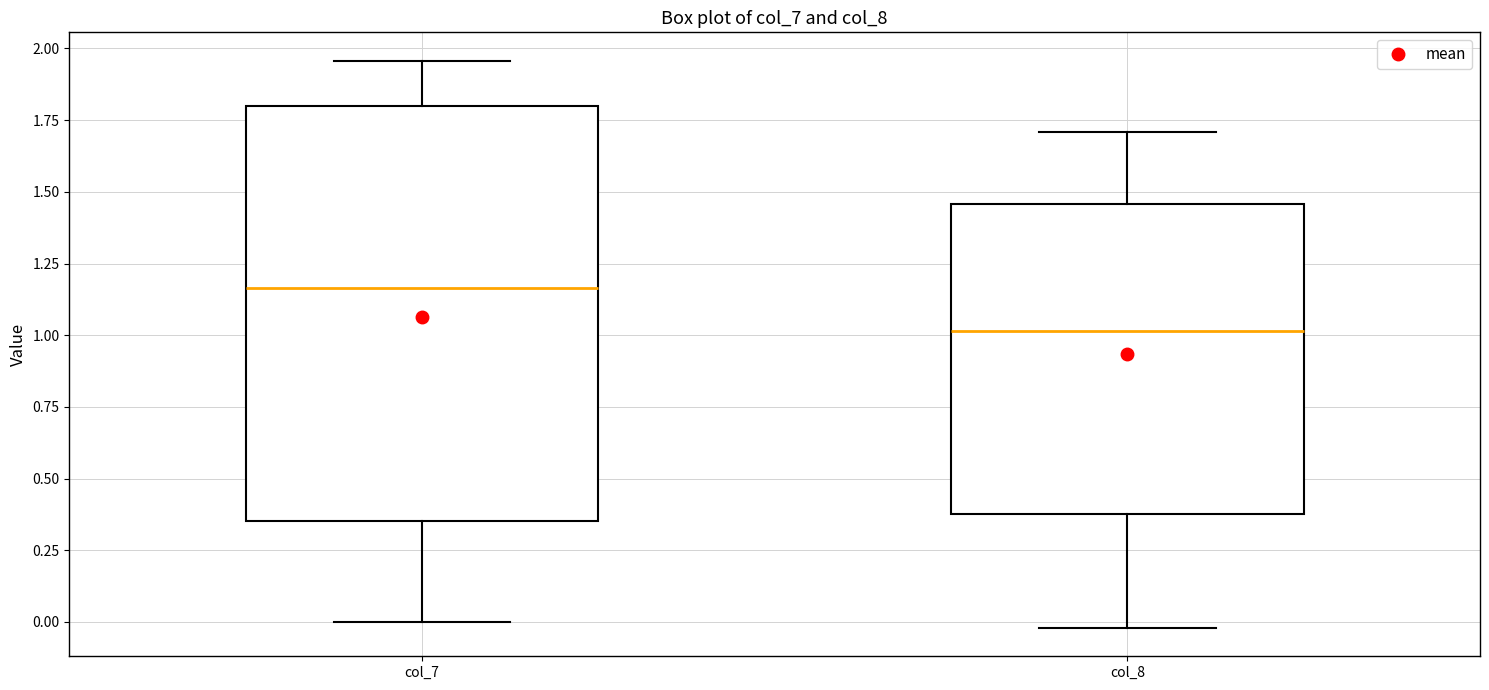

Which box's median line is the lowest?

col_8